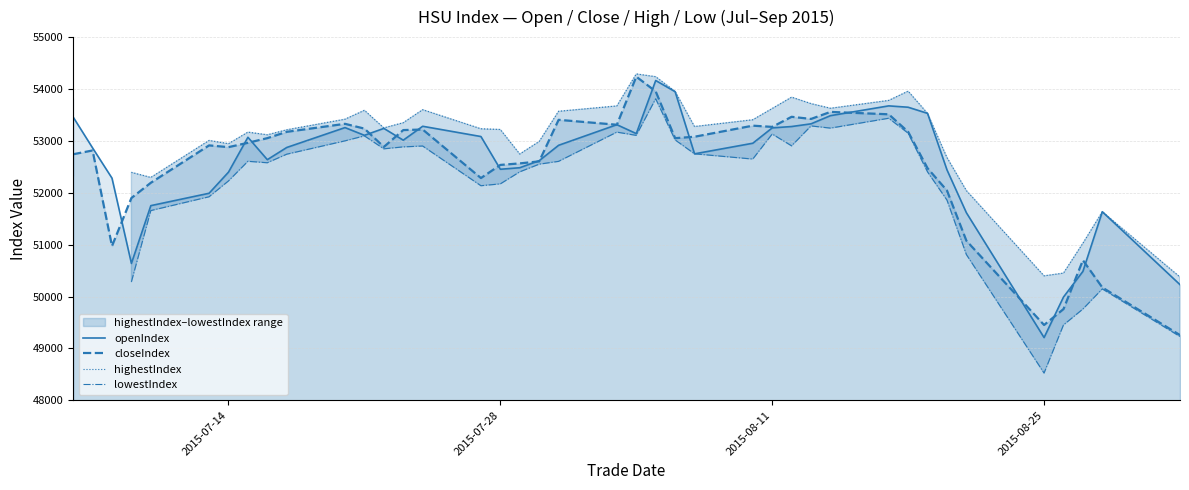

True or false: openIndex and lowestIndex cross at least once.

False